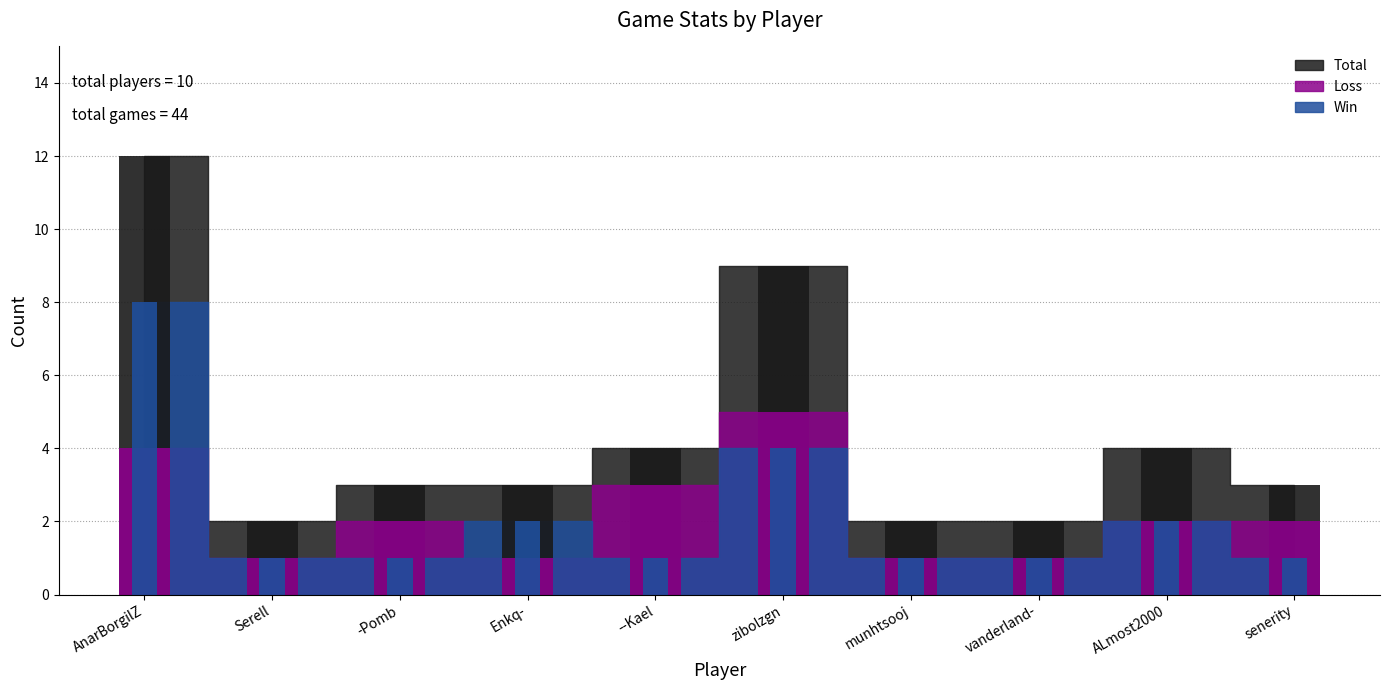

Reading left to right, what are all the values shown in this chart?

Win: 8	1	1	2	1	4	1	1	2	1
Loss: 4	1	2	1	3	5	1	1	2	2
Total: 12	2	3	3	4	9	2	2	4	3